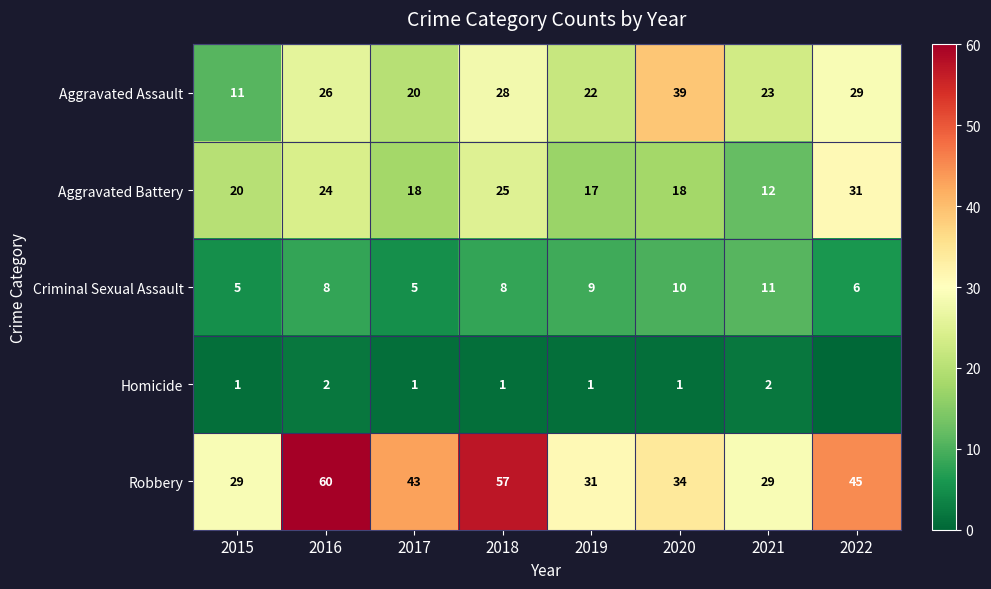

Is the value of Criminal Sexual Assault at 2020 greater than the value of Homicide at 2020?

Yes